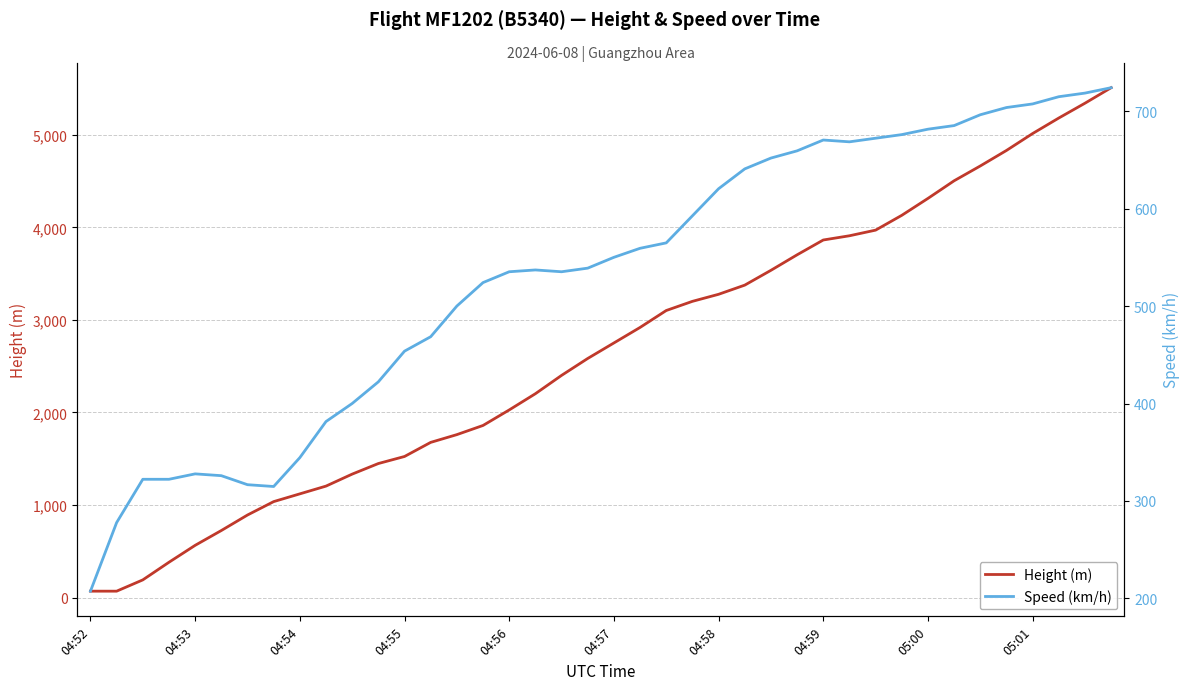

List the series in order of their peak value, highest first.

Height (m), Speed (km/h)